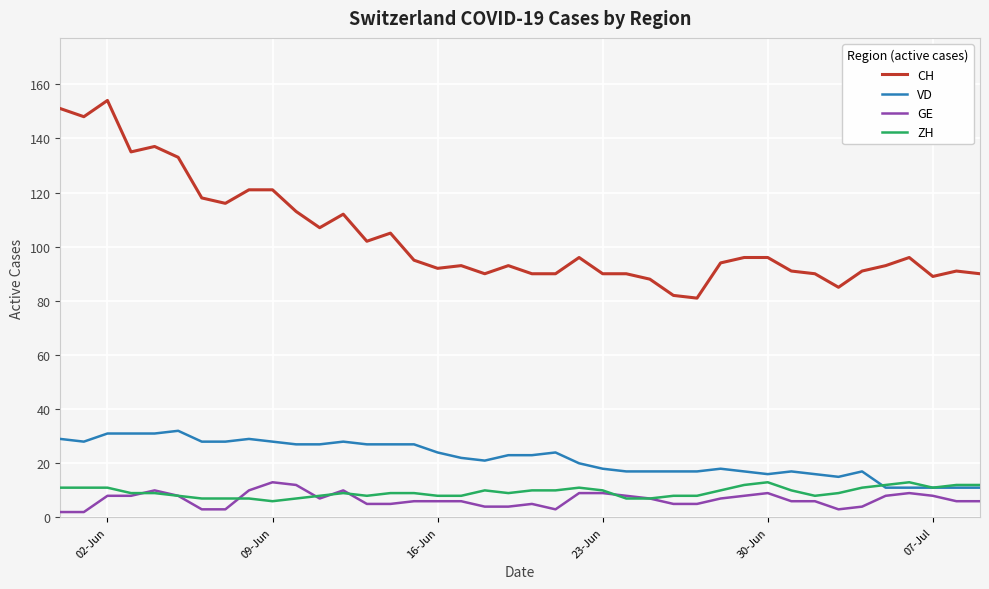

At how many categories does at least one series exceed 138?

3